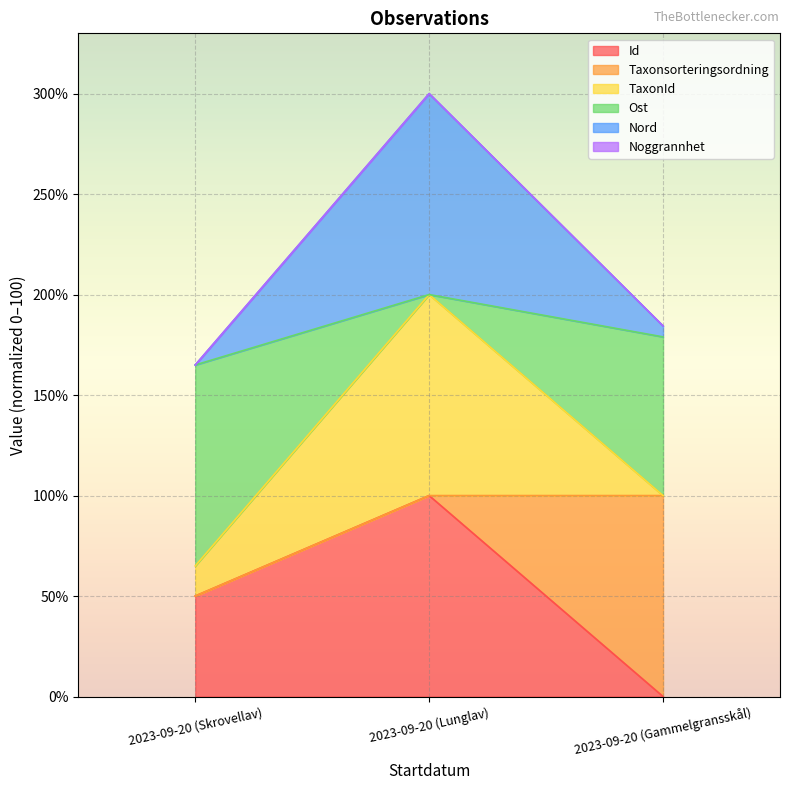

The Nord series shows 184.4 at 2023-09-20 (Gammelgransskål). True or false?

True